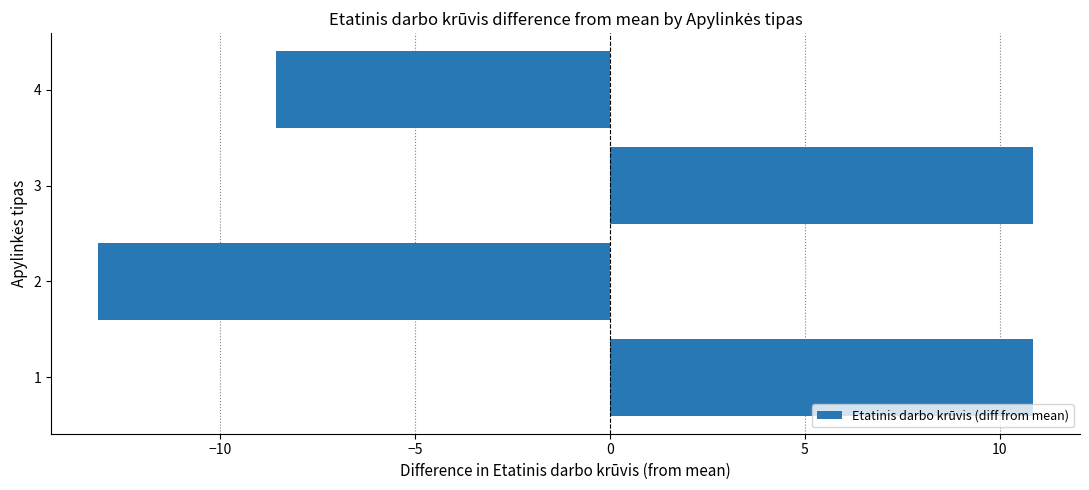

At which category does the chart reach its minimum across all series?

2